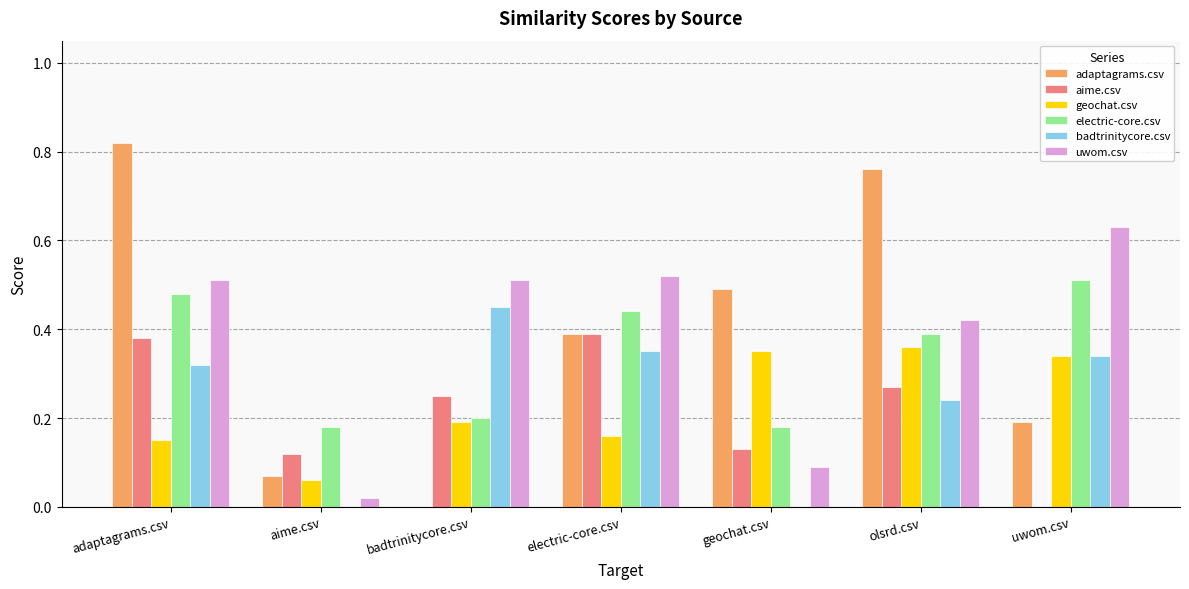

Is the value of adaptagrams.csv at adaptagrams.csv greater than the value of badtrinitycore.csv at badtrinitycore.csv?

Yes